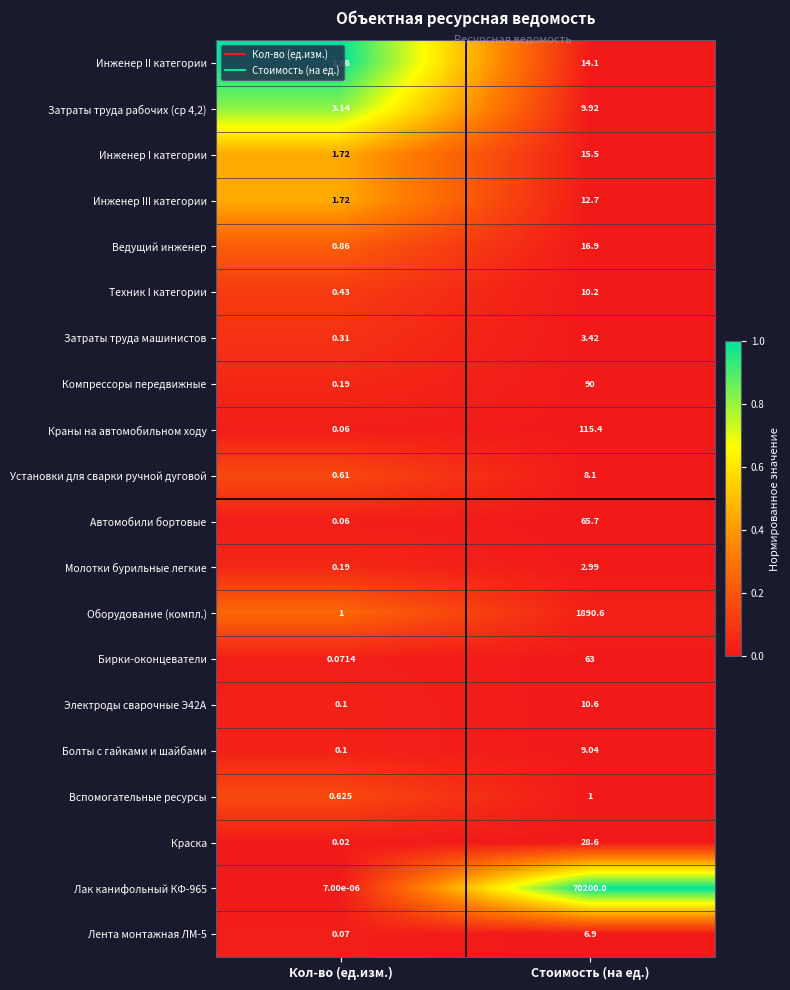

At which category is the sum across all series the highest?

Стоимость (на ед.)